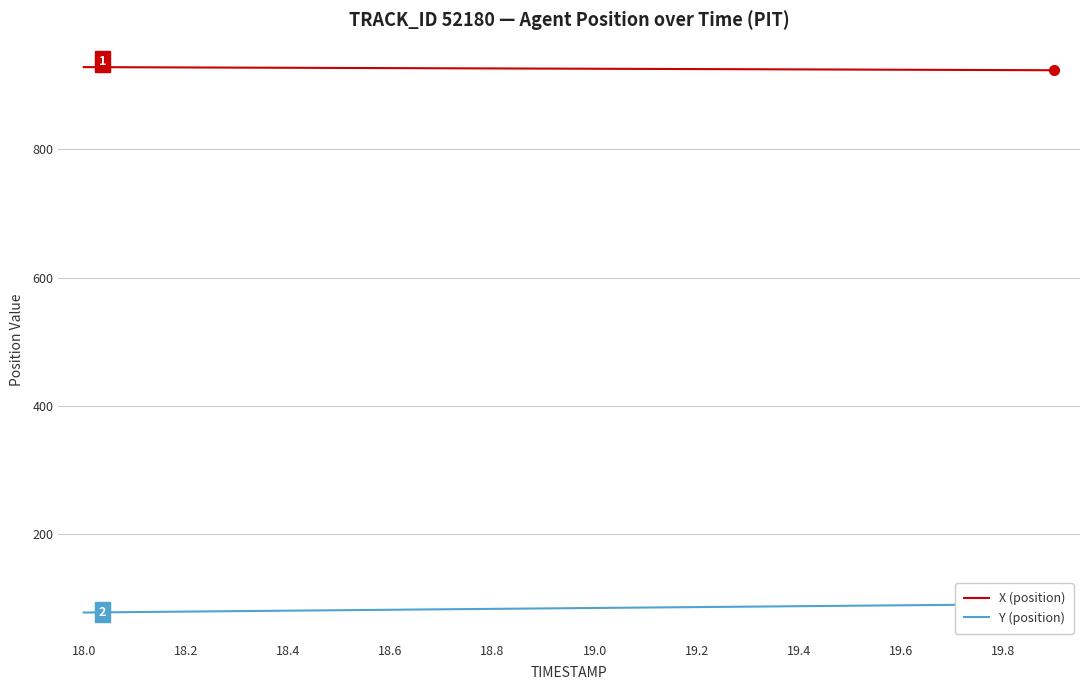

Reading right to left, extract all data points from this chart.

X (position): 923.4	923.7	924.0	924.2	924.5	924.7	925.0	925.3	925.5	925.8	926.0	926.3	926.5	926.8	927.0	927.3	927.5	927.8	928.0	928.3
Y (position): 91.7	91.0	90.3	89.6	88.9	88.2	87.5	86.8	86.1	85.4	84.7	84.0	83.3	82.6	81.9	81.2	80.5	79.8	79.0	78.3